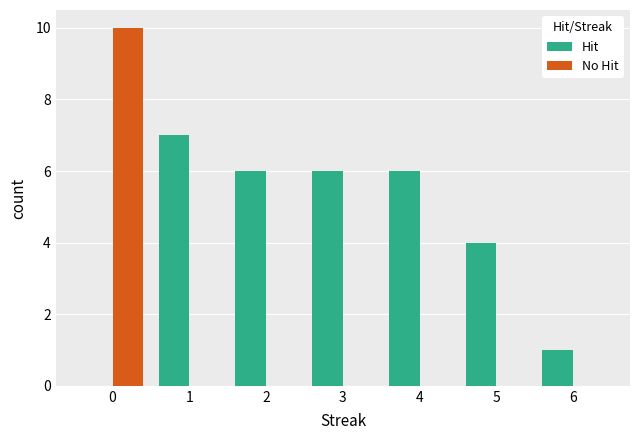

Is the value of Hit at 4 greater than the value of No Hit at 6?

Yes